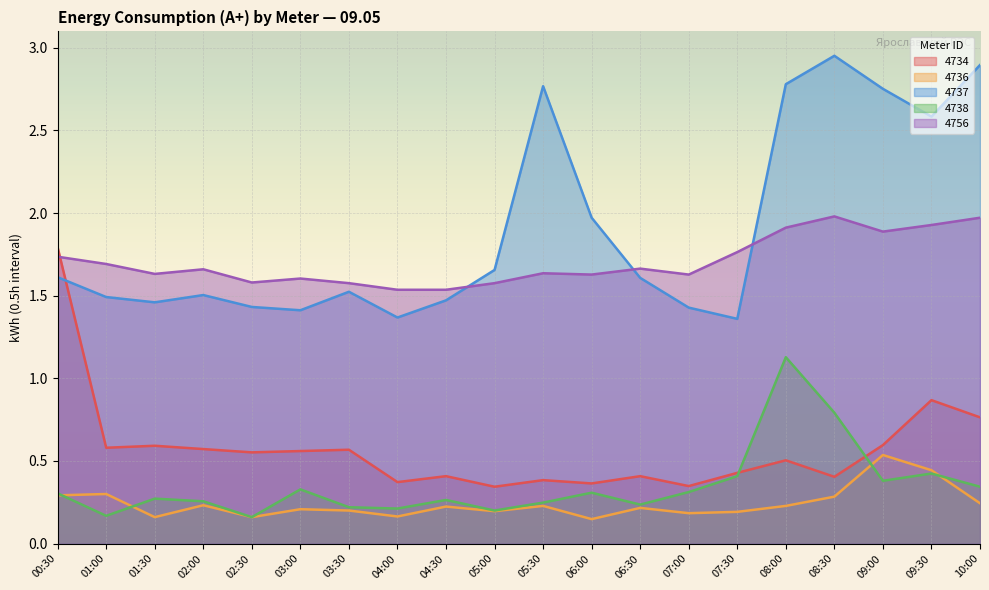

True or false: 4738 and 4736 cross at least once.

True